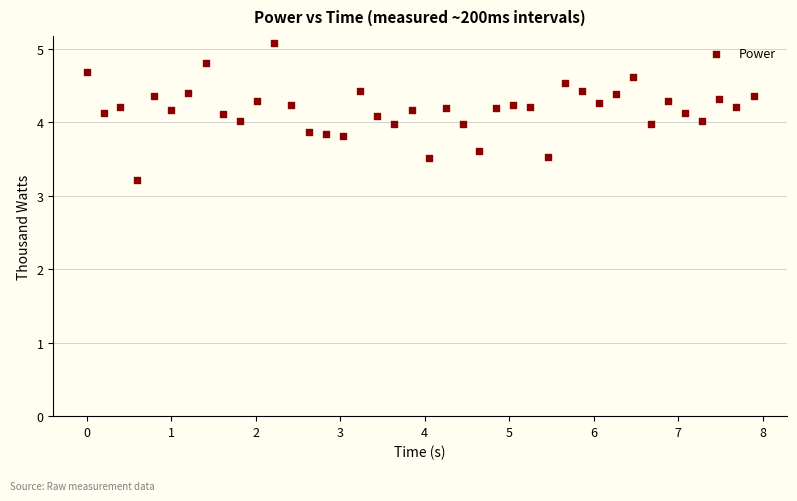

What is the range of X values (max minus min)?

7.9